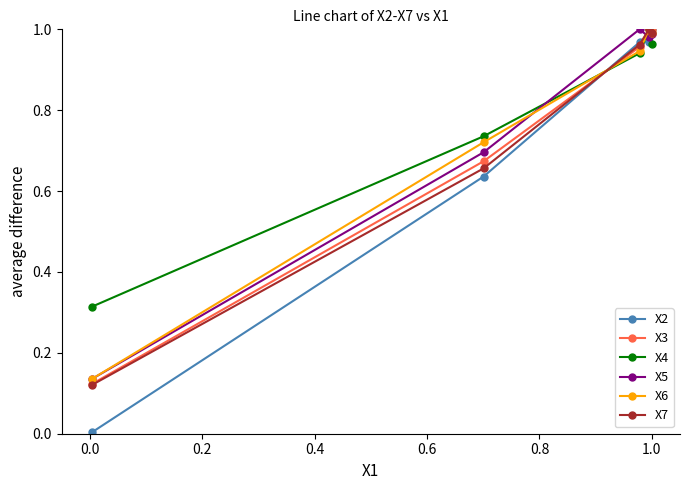

What is the average value of the X5 series?

0.8